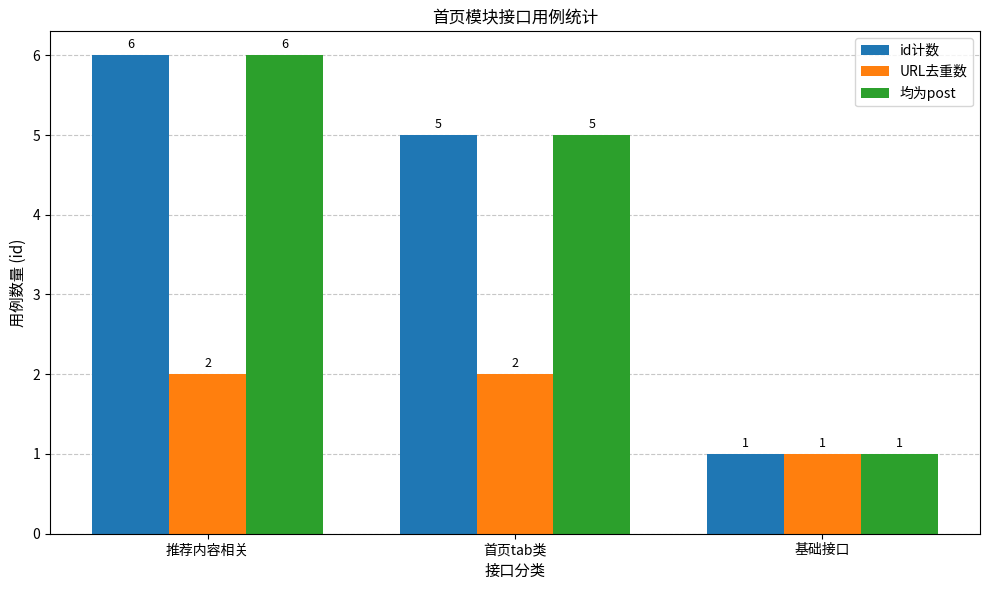

What is the difference between the highest and lowest values at 首页tab类?

3